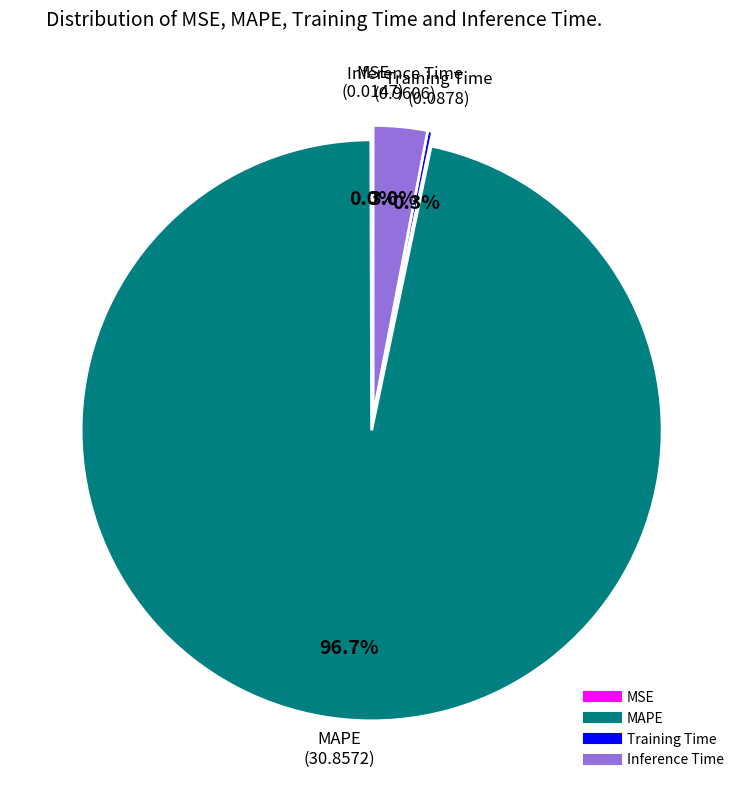

What is the majority slice?

MAPE